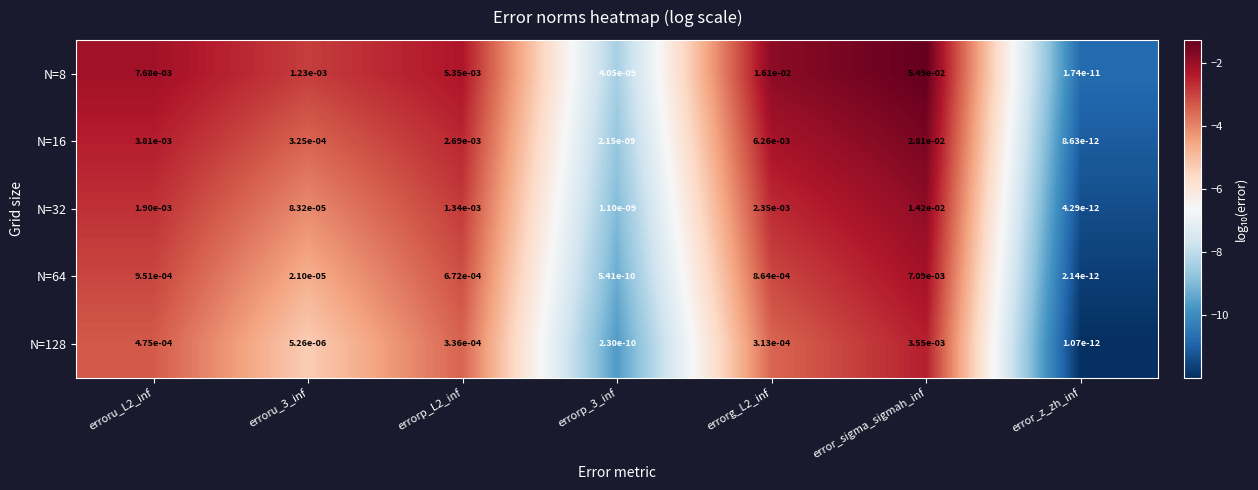

Which series has the largest total across all categories?

N=8